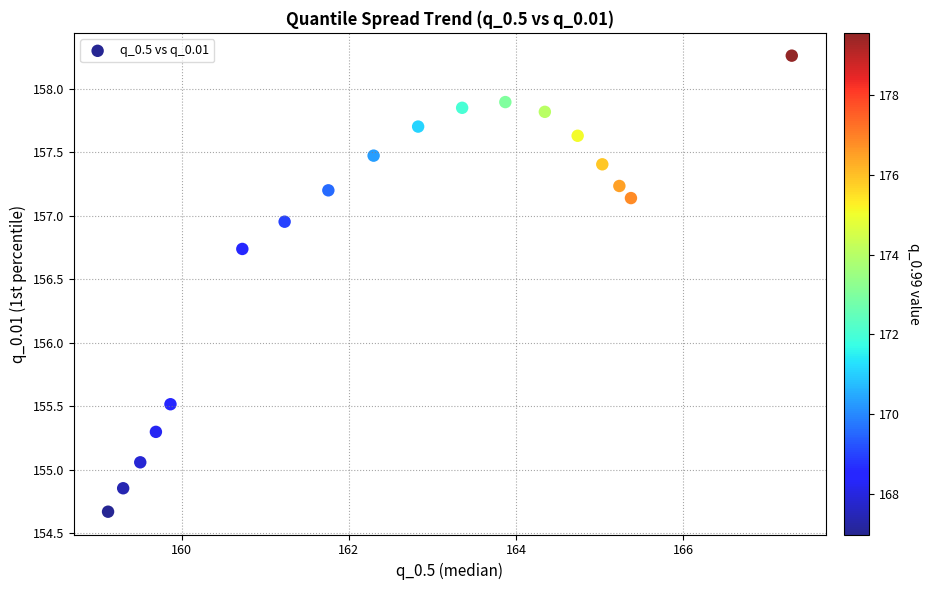

What is the range of Y values (max minus min)?

3.6